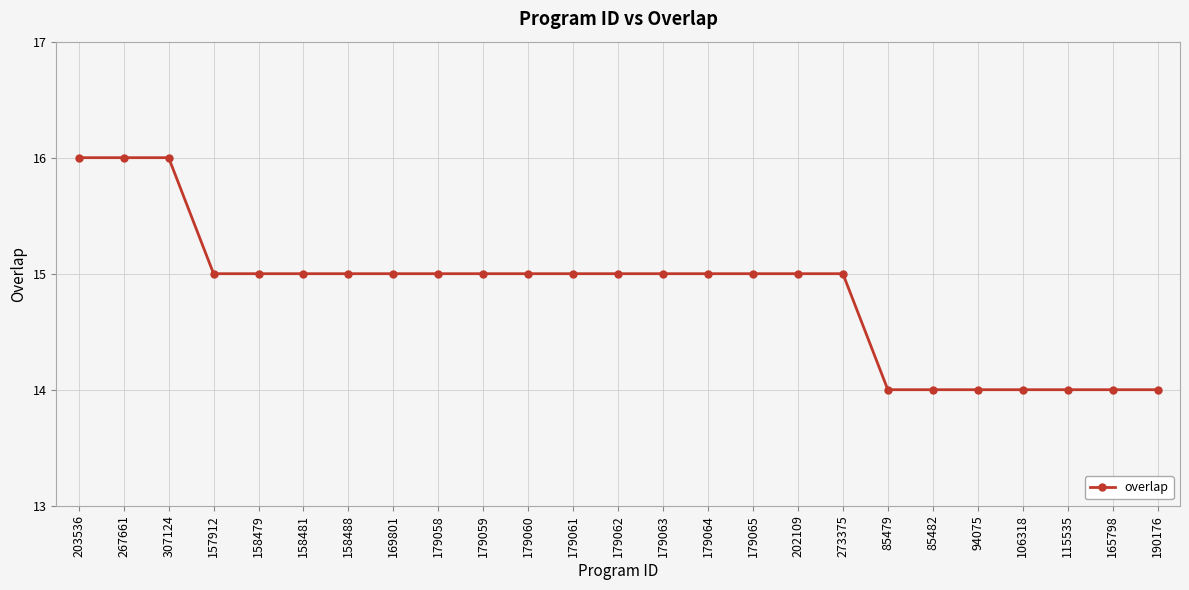

What is the sum of the values at 179065 and 157912?

30